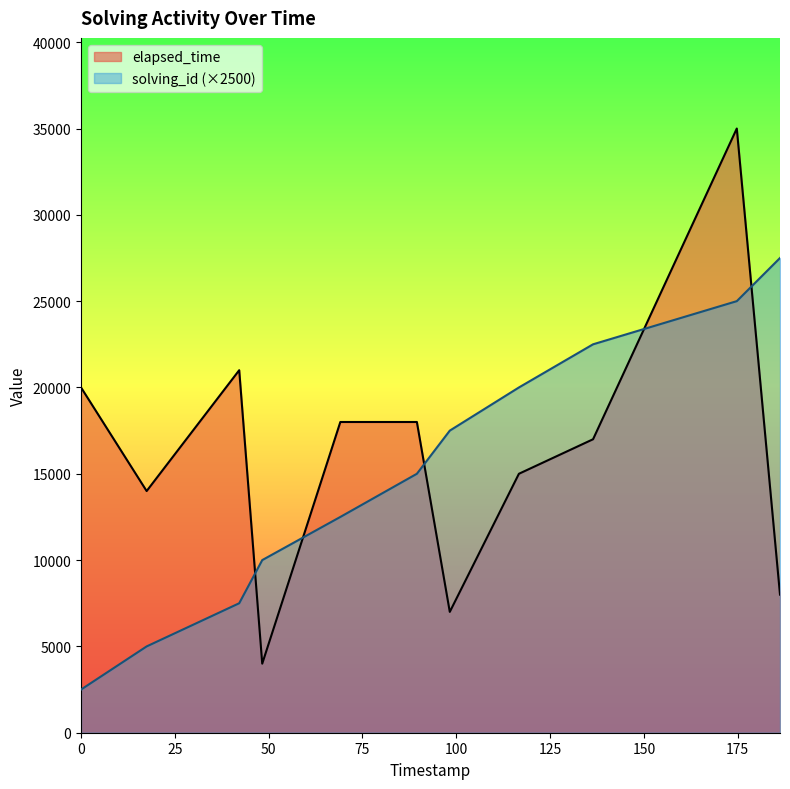

What is the difference between the maximum and minimum values in the elapsed_time series?

31000